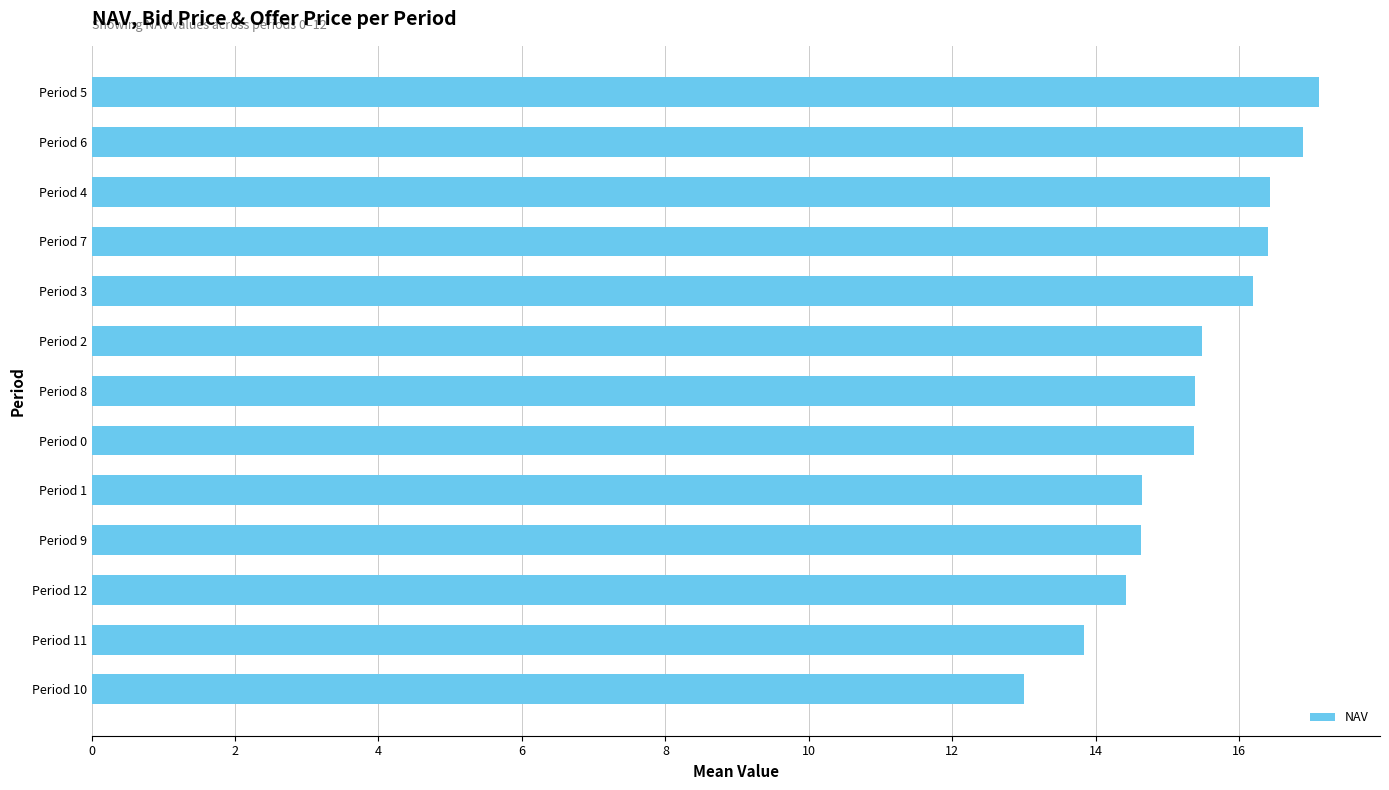

Reading bottom to top, transcribe all the data shown in this chart.

13.0	13.8	14.4	14.6	14.6	15.4	15.4	15.5	16.2	16.4	16.4	16.9	17.1